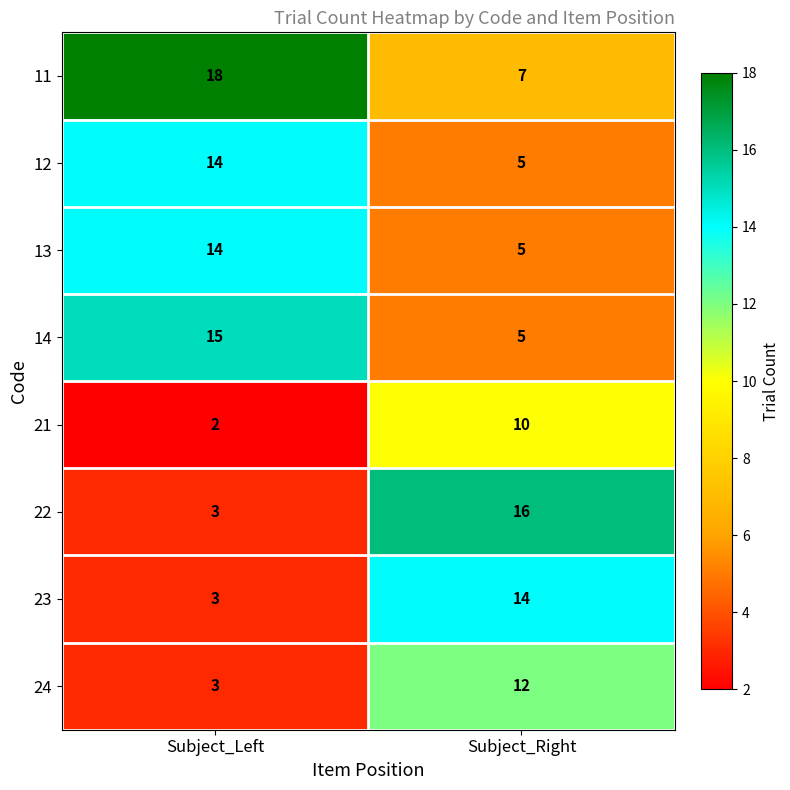

Rank the categories by 22 value from lowest to highest.

Subject_Left, Subject_Right